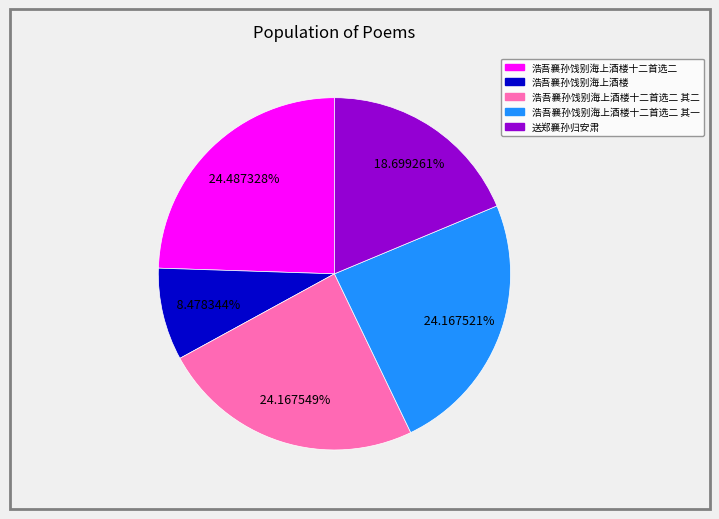

Does any single category account for the majority?

No